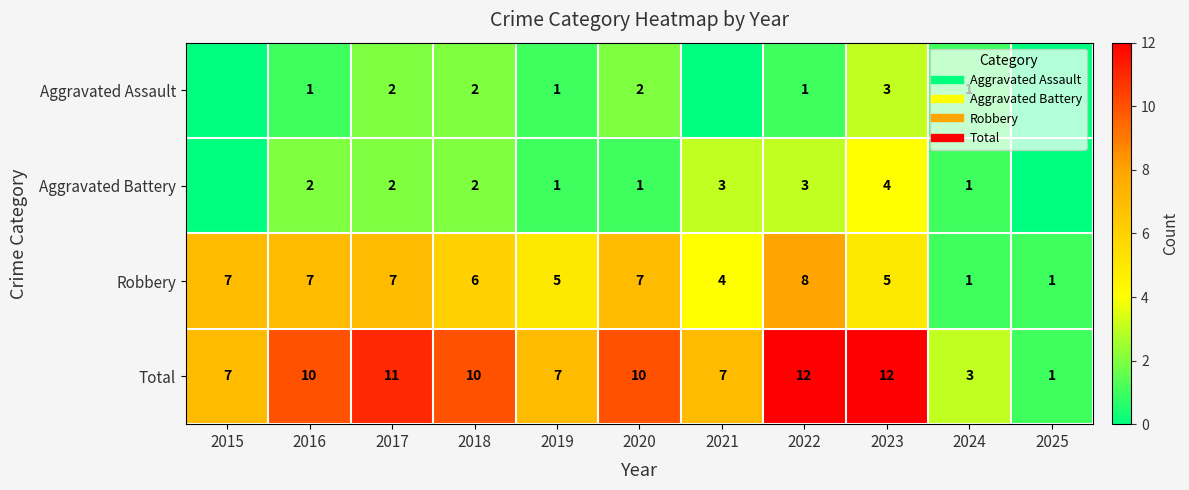

Is it true that Aggravated Battery equals 0 at 2020?

False